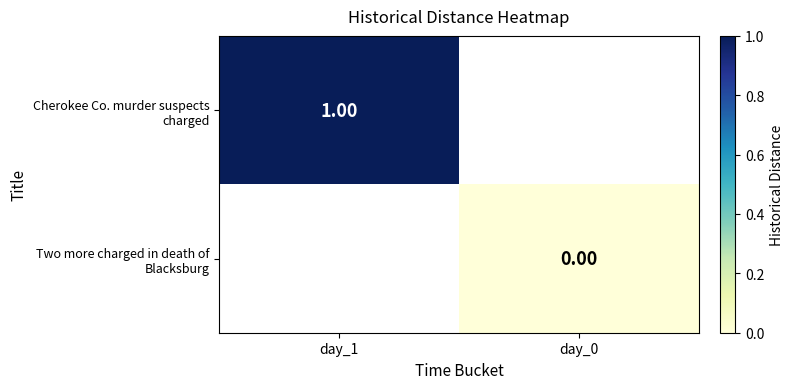

Which series has the widest spread of values?

Cherokee Co. murder suspects charged